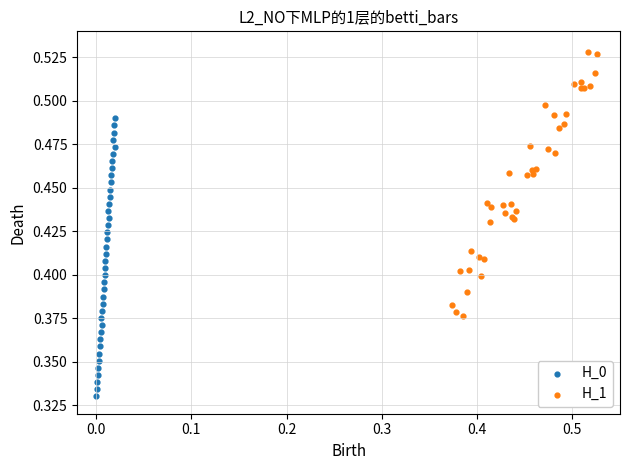

Which series contains the lowest Y value?

H_0